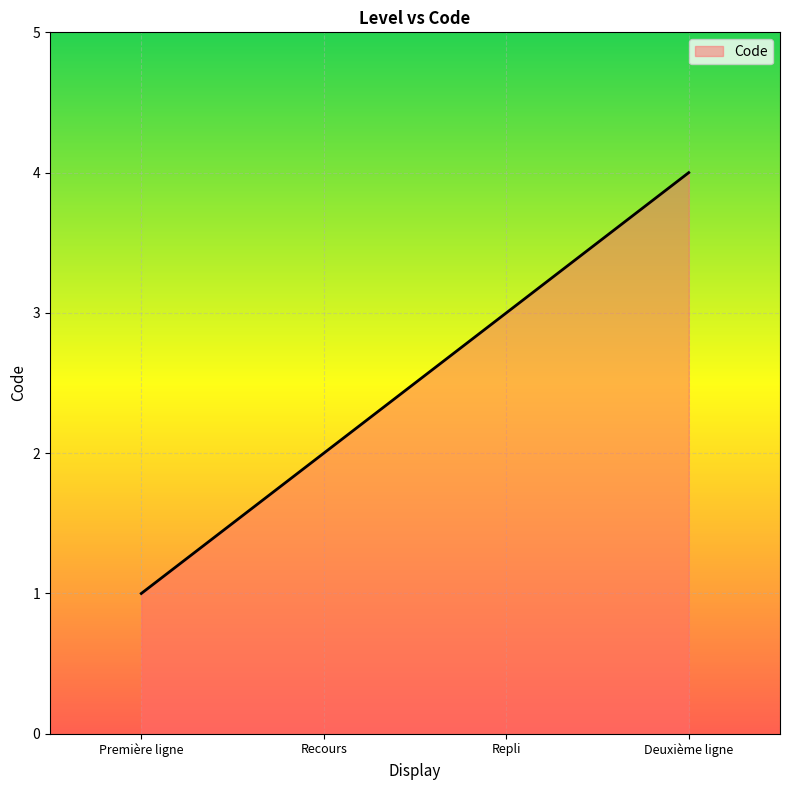

What is the smallest value displayed?

1